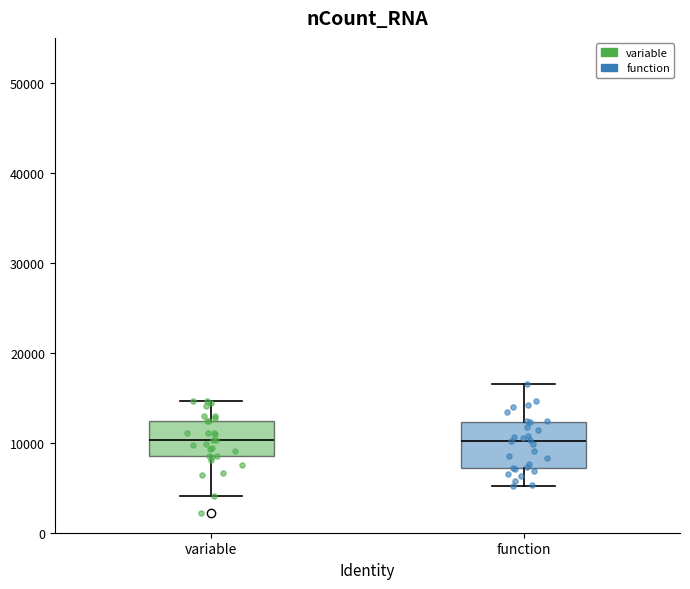

Comparing the boxes themselves (not the whiskers), which one is the tallest?

function